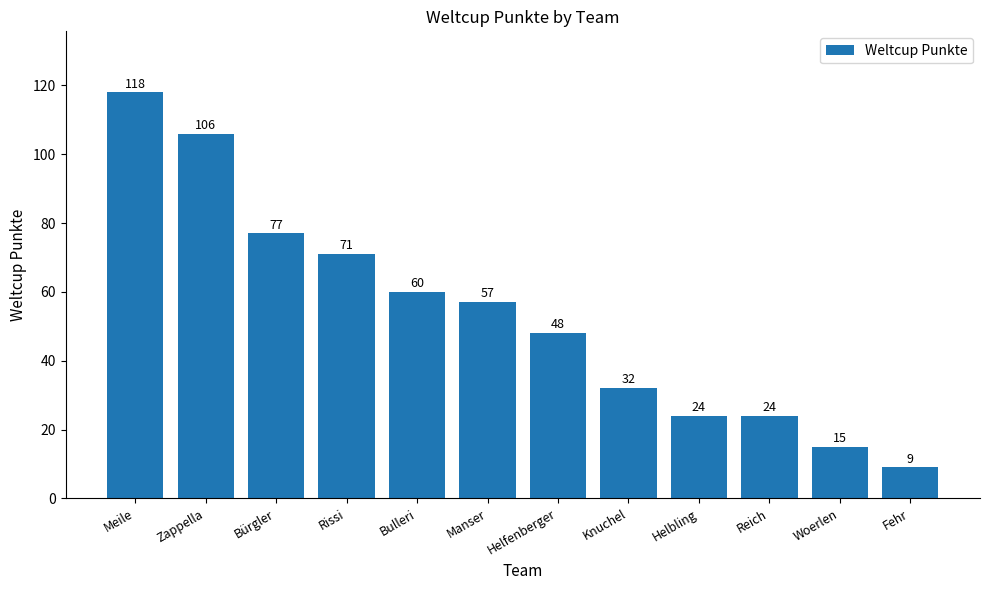

At which label is the value closest to 63?

Bulleri